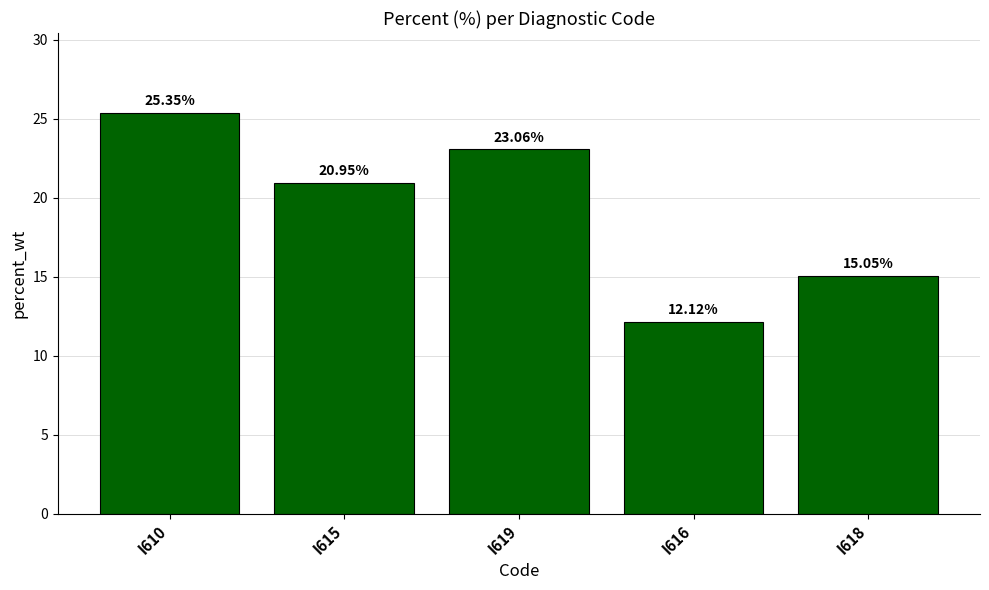

What is the sum of the values at I618 and I616?

27.2